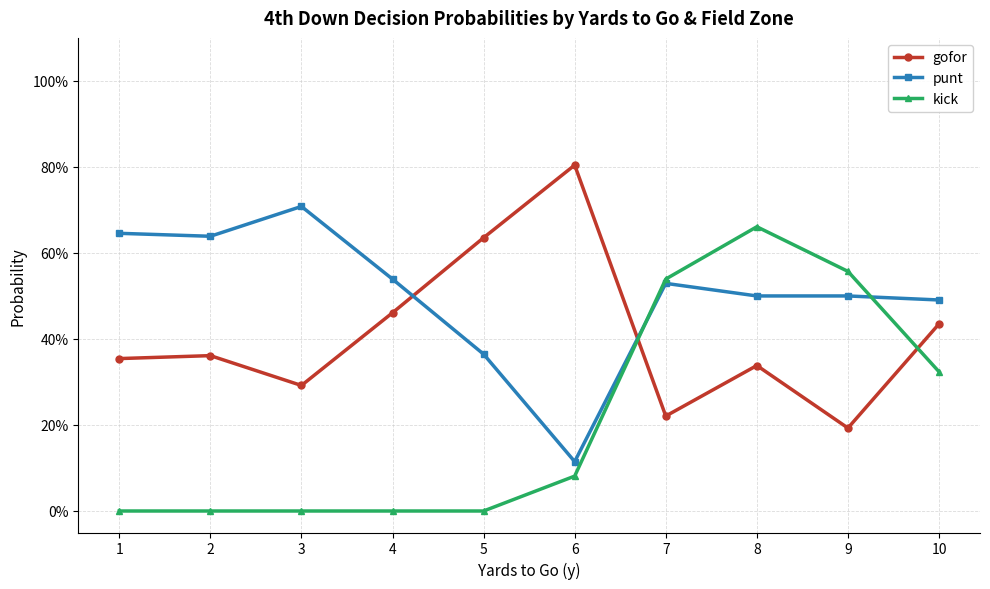

Between which two adjacent categories do punt and kick first intersect?

6 and 7